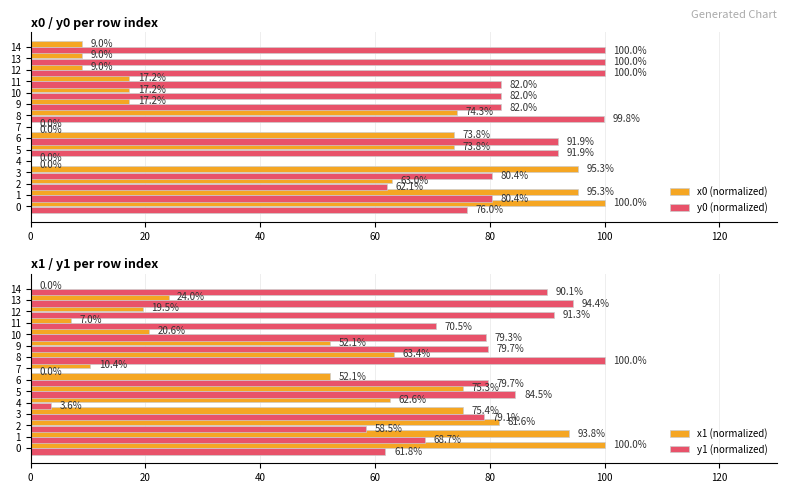

Reading left to right, transcribe all the data shown in this chart.

x0 (normalized): 100.0	95.3	63.0	95.3	0.0	73.8	73.8	0.0	74.3	17.2	17.2	17.2	9.0	9.0	9.0
y0 (normalized): 76.0	80.4	62.1	80.4	0.0	91.9	91.9	0.0	99.8	82.0	82.0	82.0	100.0	100.0	100.0
x1 (normalized): 100.0	93.8	81.6	75.4	62.6	75.3	52.1	10.4	63.4	52.1	20.6	7.0	19.5	24.0	0.0
y1 (normalized): 61.8	68.7	58.5	79.1	3.6	84.5	79.7	0.0	100.0	79.7	79.3	70.5	91.3	94.4	90.1